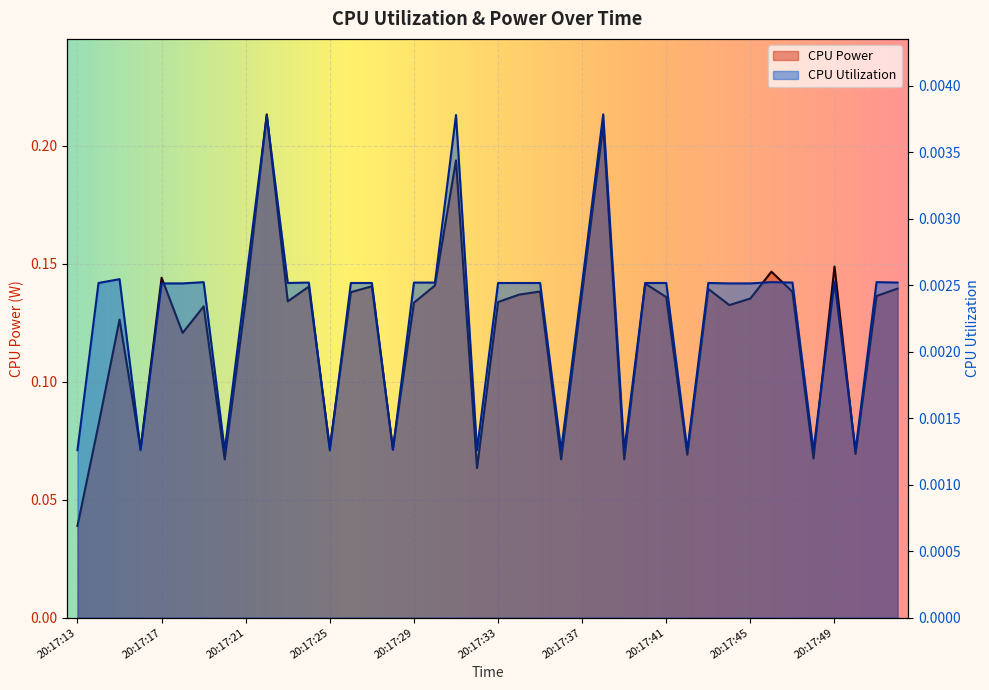

True or false: CPU Power and CPU Utilization intersect in this chart.

False